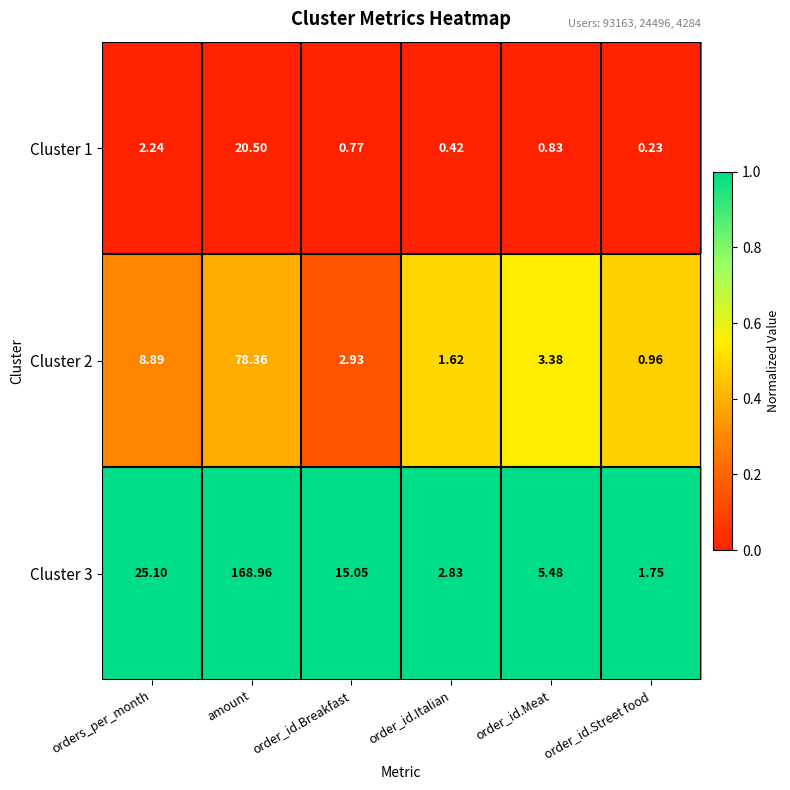

List the labels in order of Cluster 3 value, smallest first.

order_id.Street food, order_id.Italian, order_id.Meat, order_id.Breakfast, orders_per_month, amount